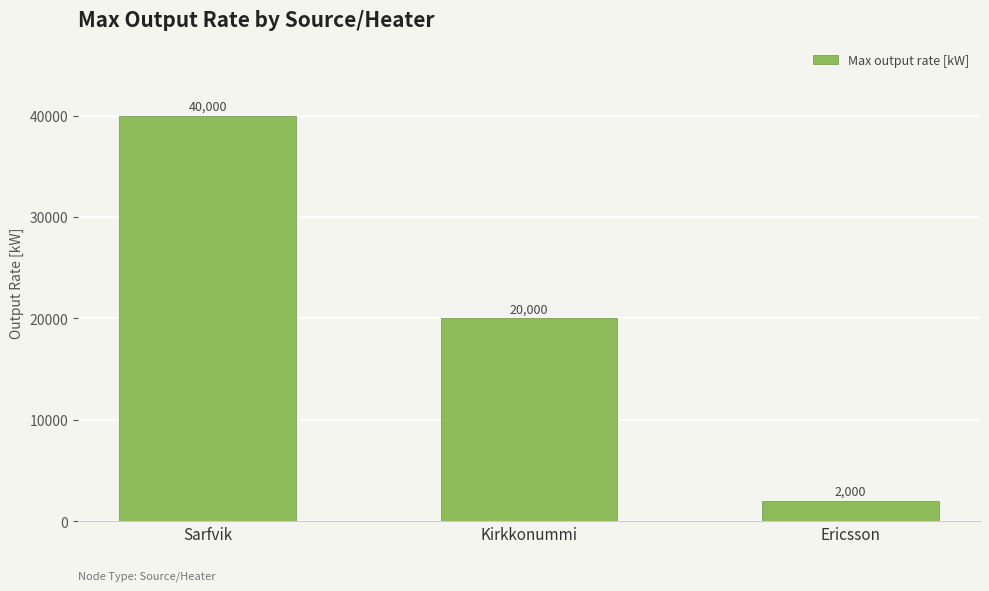

What is the value of the 1st bar from the left?

40000